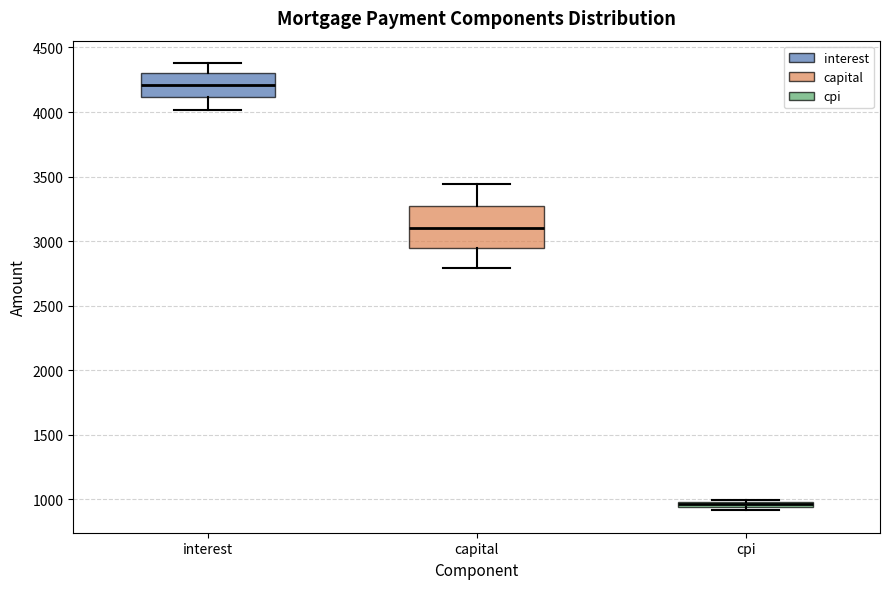

Where is the upper edge of the box for cpi on the y-axis? The values are not printed on the chart, so give them approximately, as read against the axis.

1000